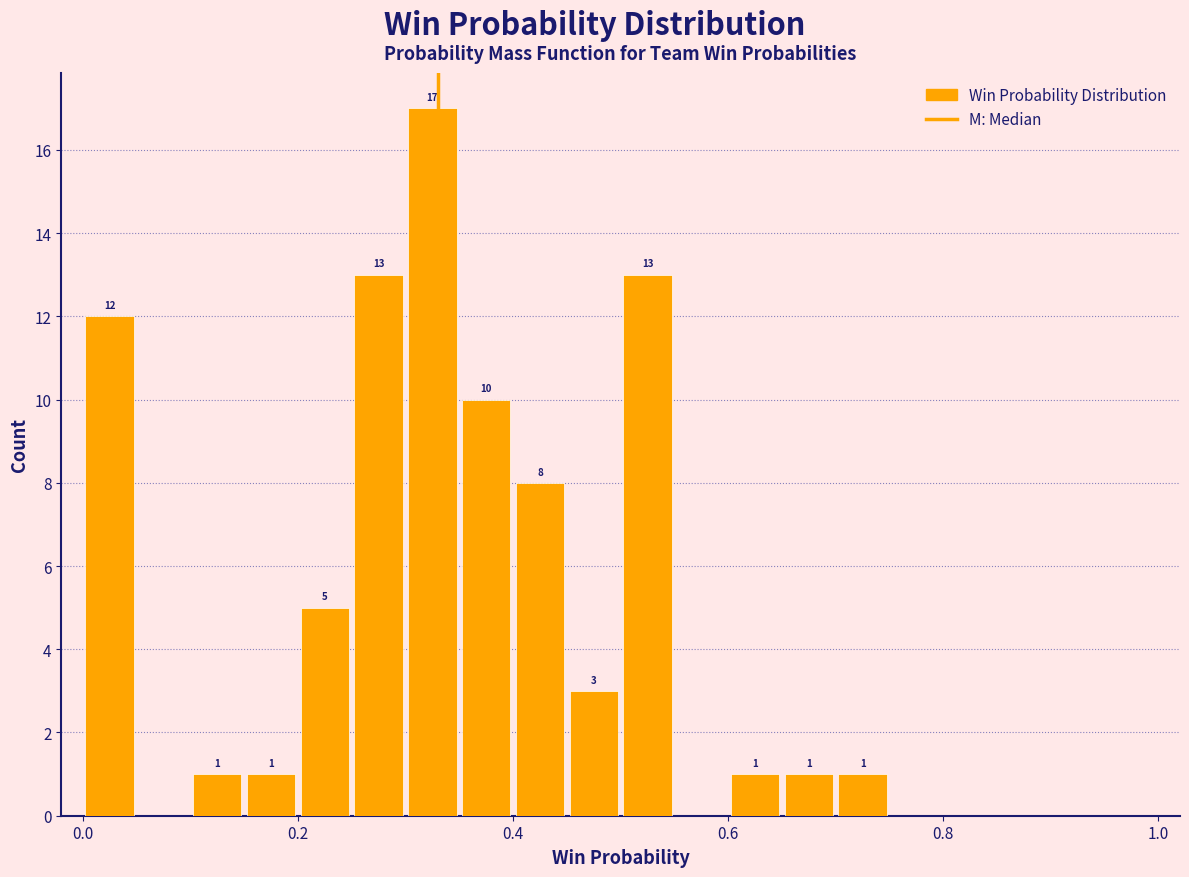

Around what value on the x-axis is the tallest bar? Give the approximate position of its centre, as read against the axis.

0.32